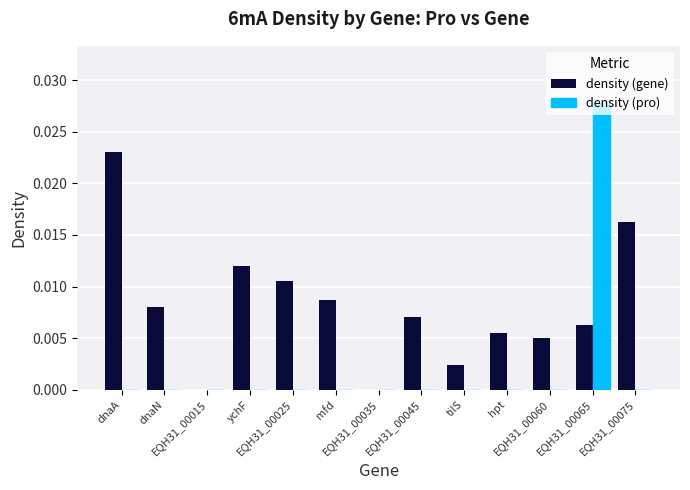

Which series has the largest total across all categories?

density (gene)